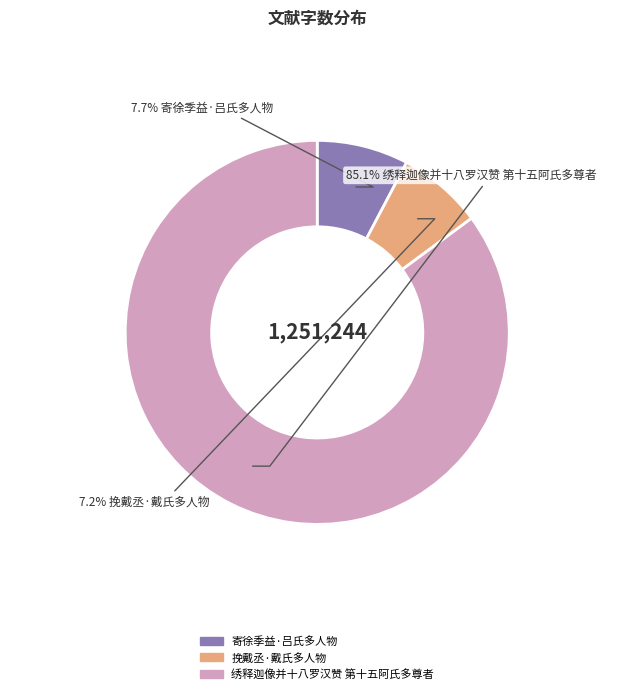

How many segments does this pie chart have?

3